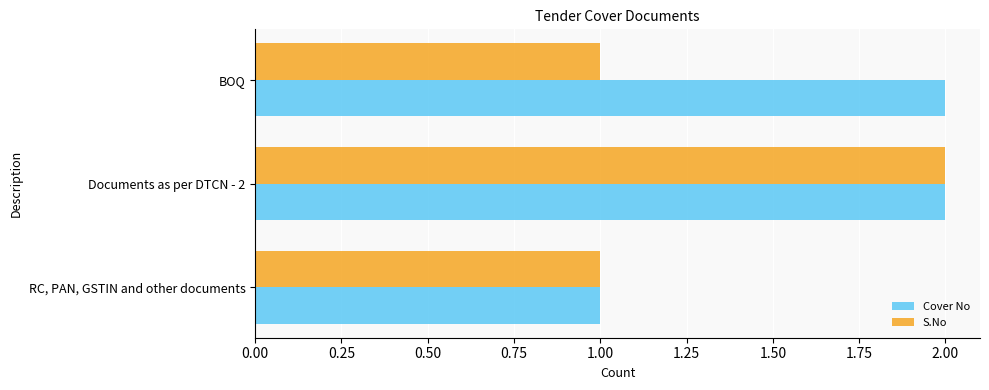

At which category is the sum across all series the highest?

Documents as per DTCN - 2